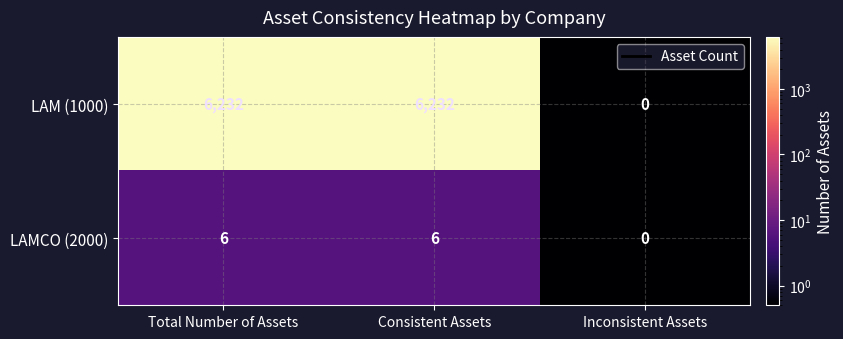

Rank the series at Total Number of Assets from highest to lowest value.

LAM (1000), LAMCO (2000)